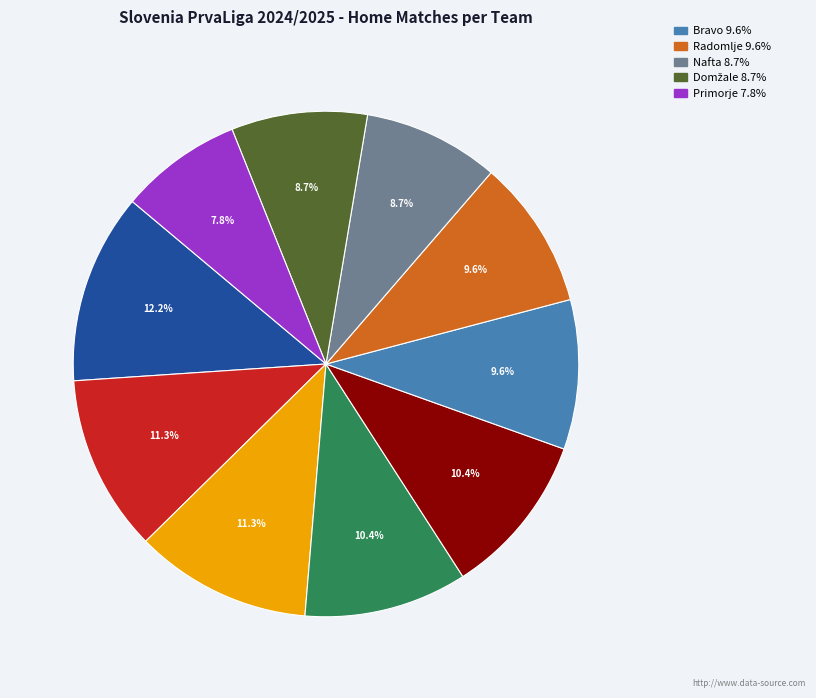

Is there any slice that represents more than half of the pie?

No